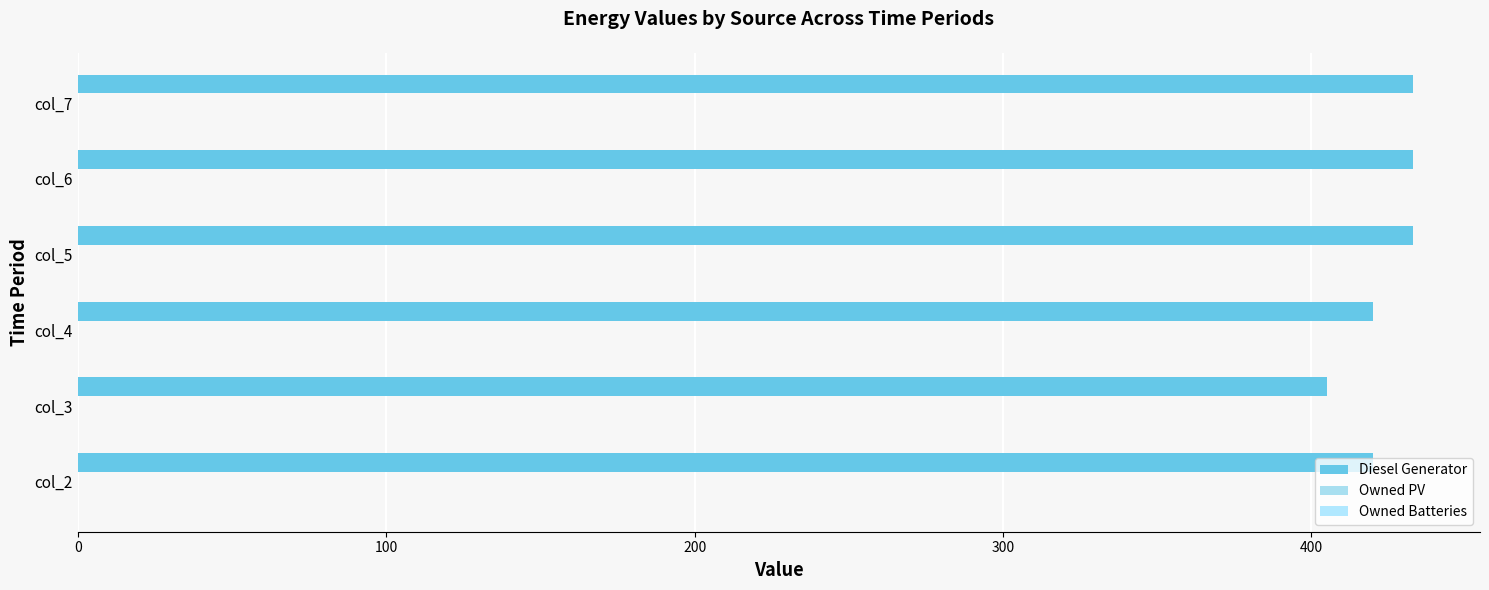

What is the maximum value shown in the chart?

433